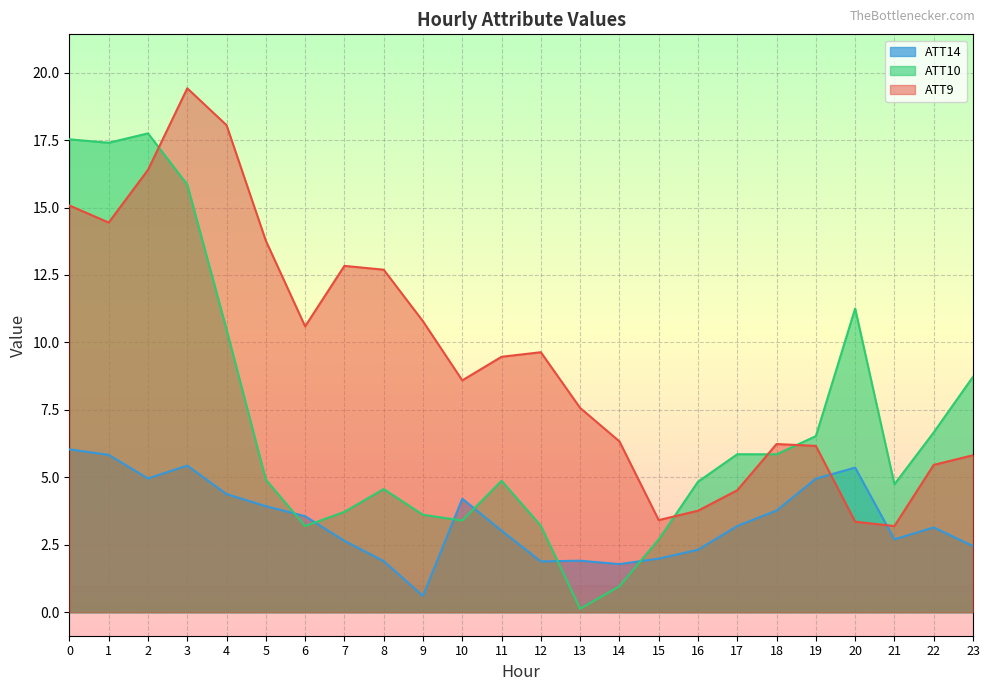

True or false: ATT10 has more than 1 points higher than both neighbors.

True